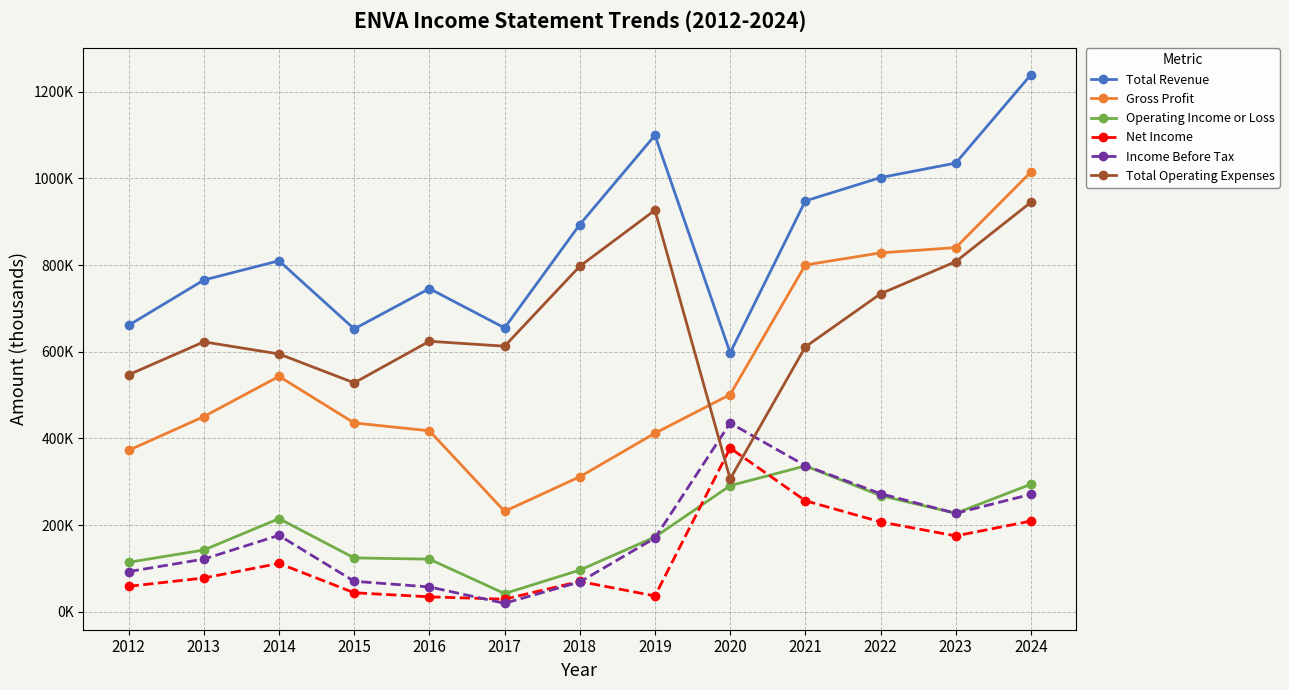

What is the lowest value of the Gross Profit series?

231800